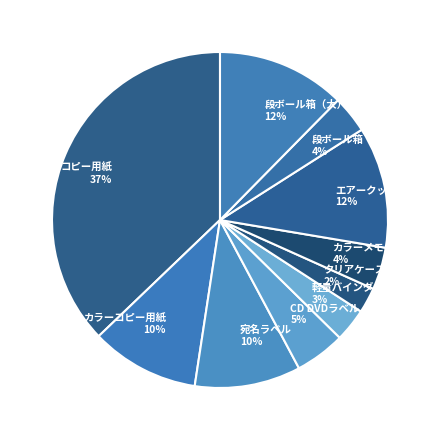

Is コピー用紙 the majority of the pie?

No